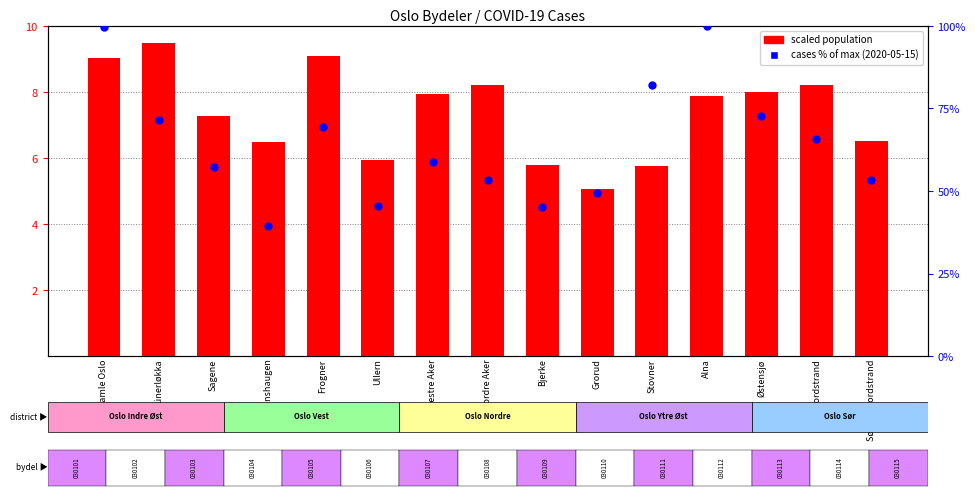

At which category is the sum across all series the highest?

Gamle Oslo